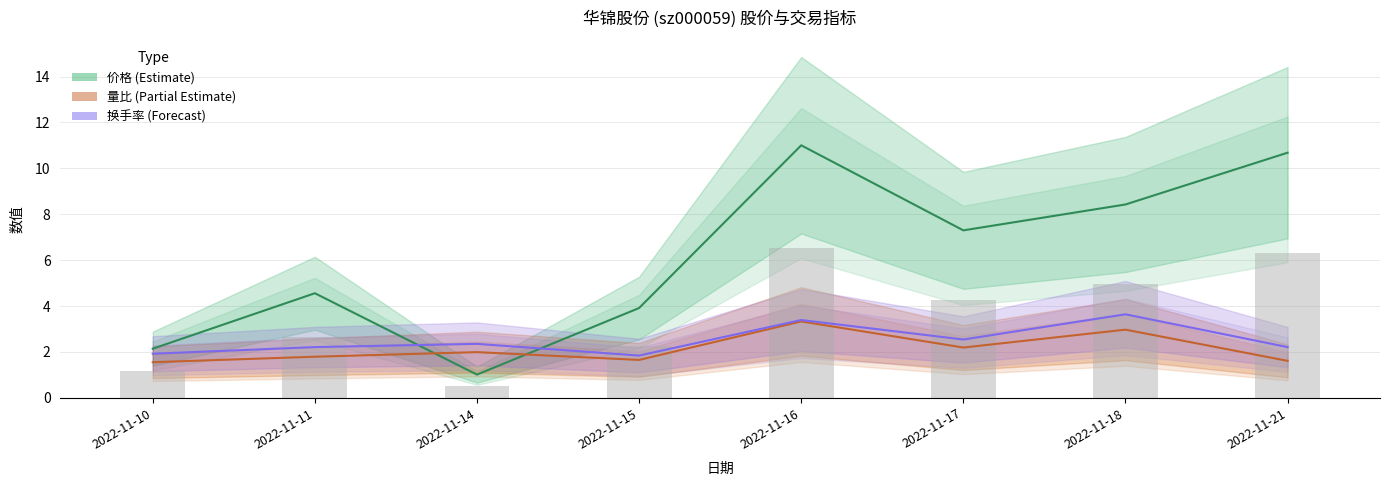

Which series has the largest total across all categories?

价格 (Estimate)